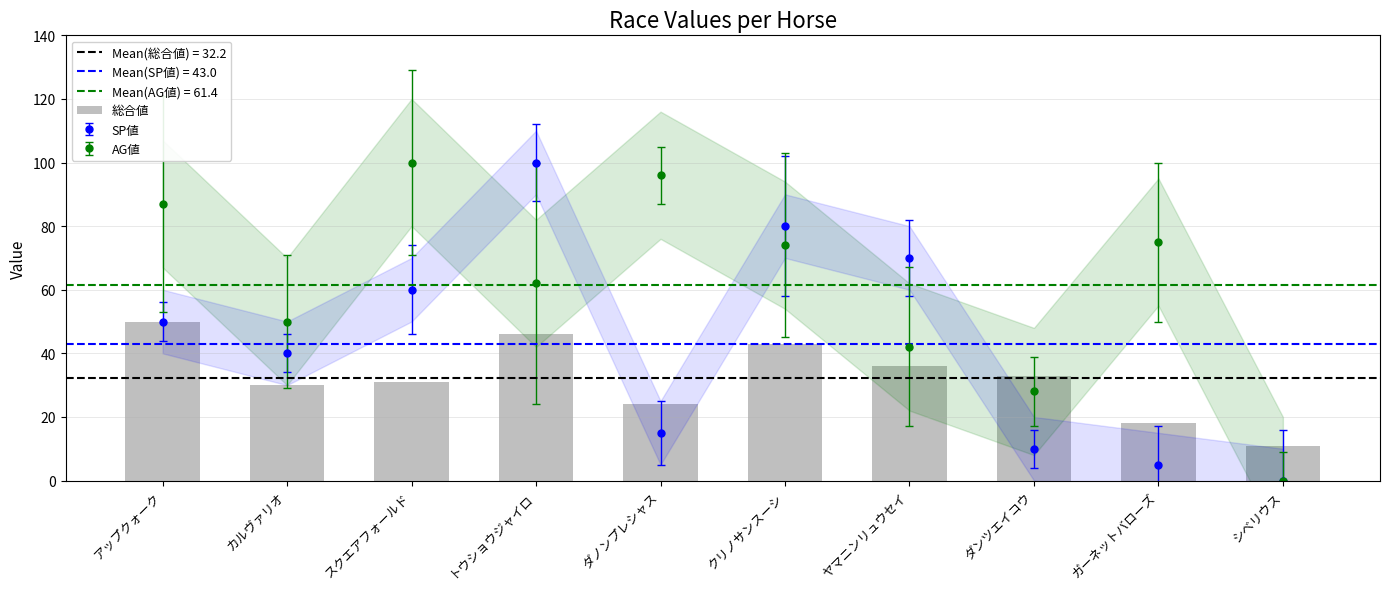

Where is the data nearest to the value 30?

カルヴァリオ